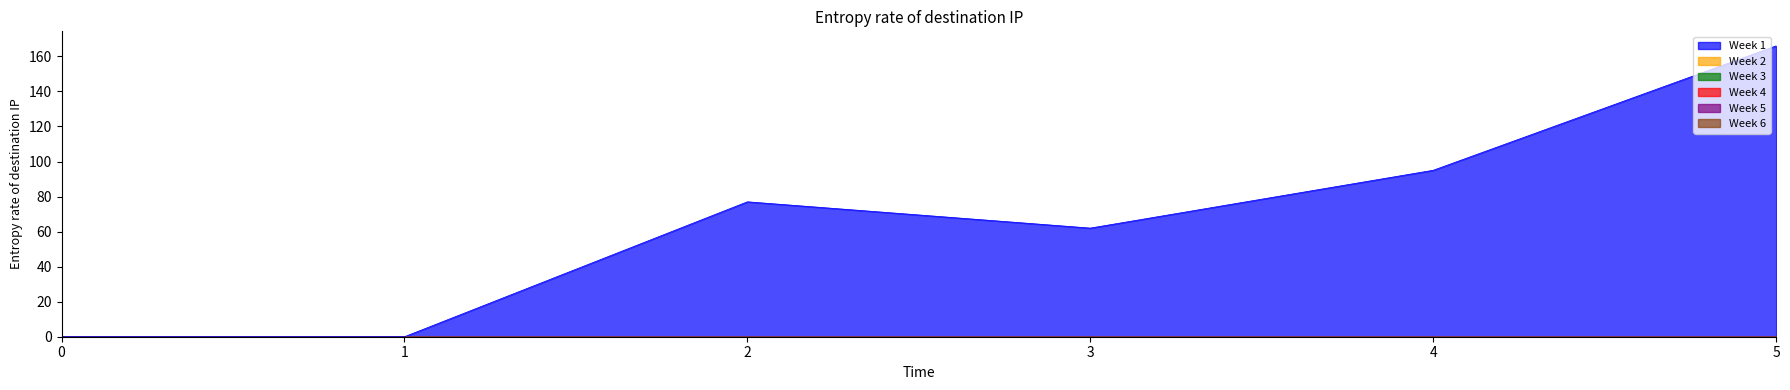

Which label corresponds to the largest value in the chart?

5